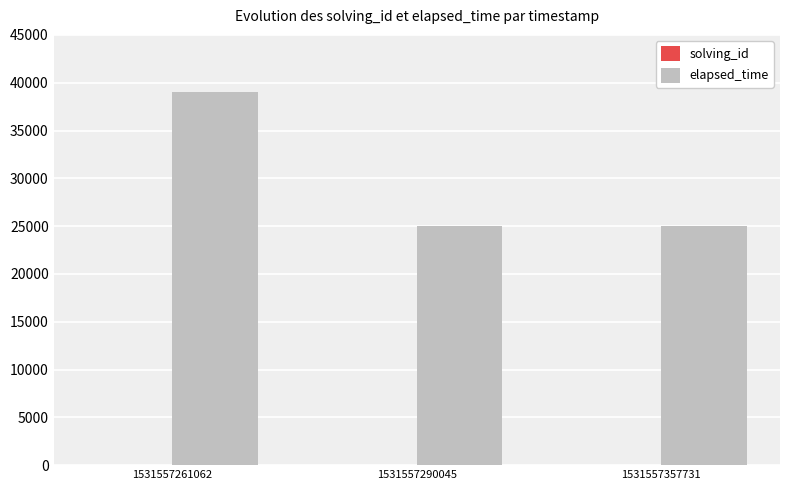

Which series has the largest range (max minus min)?

elapsed_time